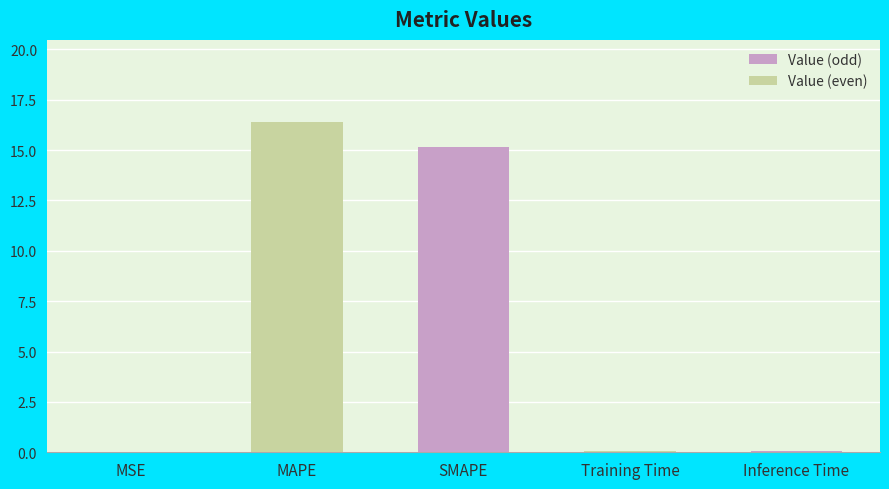

What is the maximum value shown in the chart?

16.4